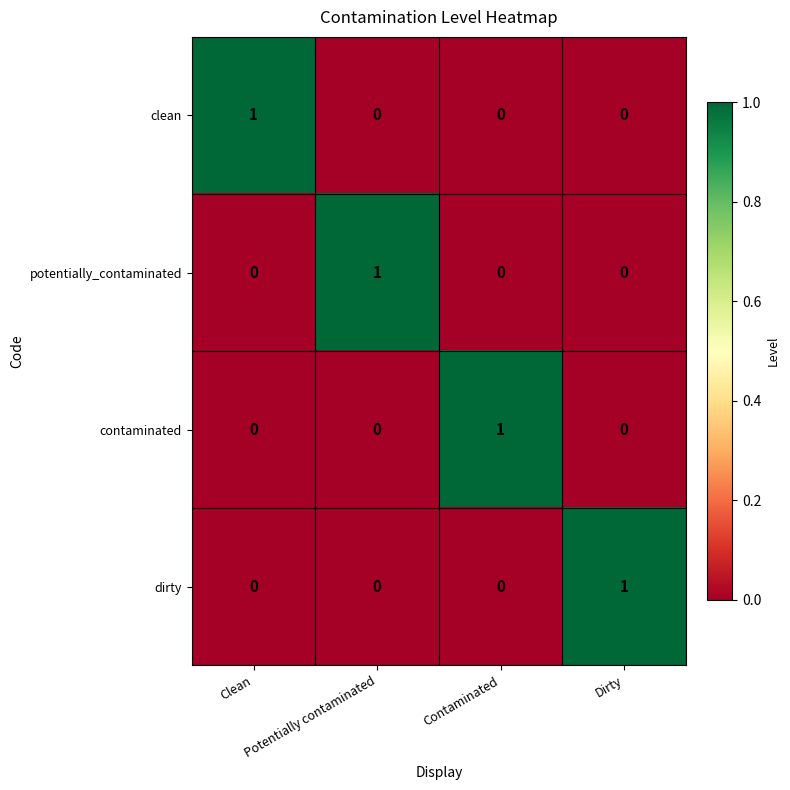

At how many categories does at least one series exceed 0?

4